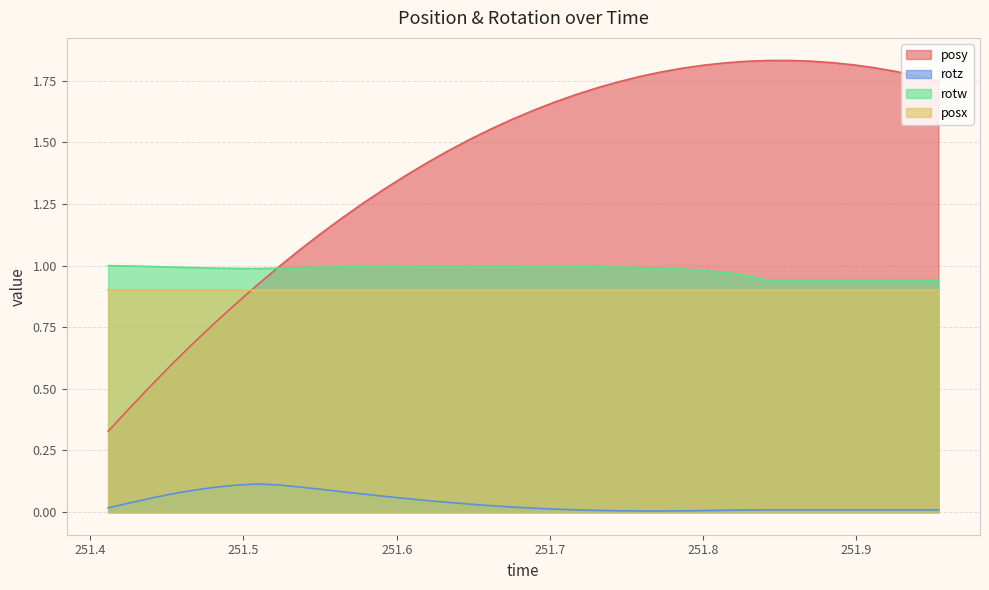

How many interior local valleys does the rotz series have?

1